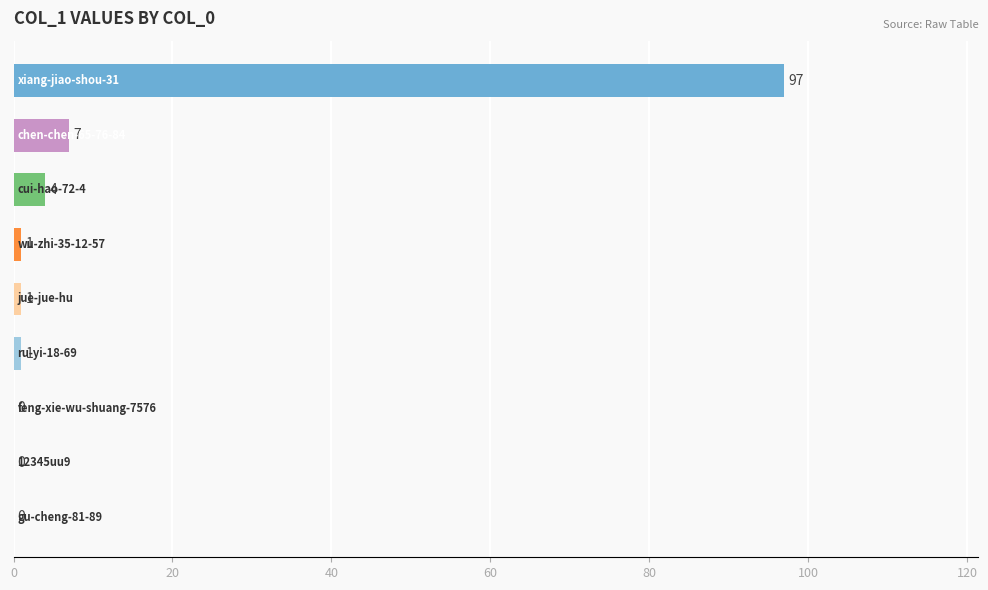

What is the sum of all values?

111